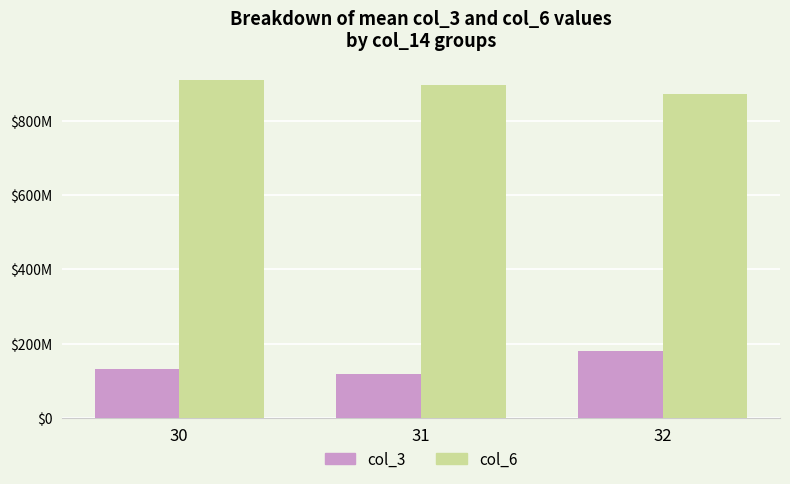

What are all the series names shown in the legend?

col_3, col_6